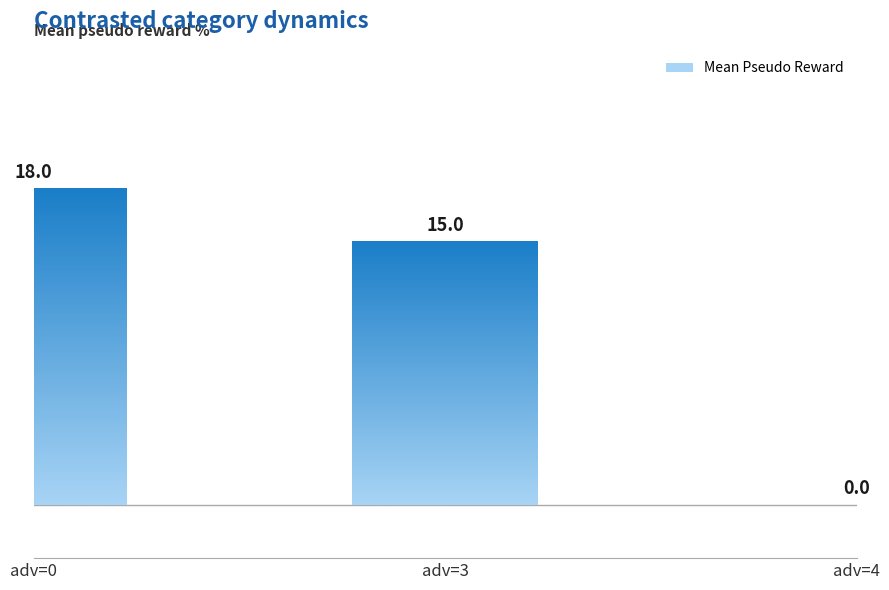

Count the number of categories in the chart.

3